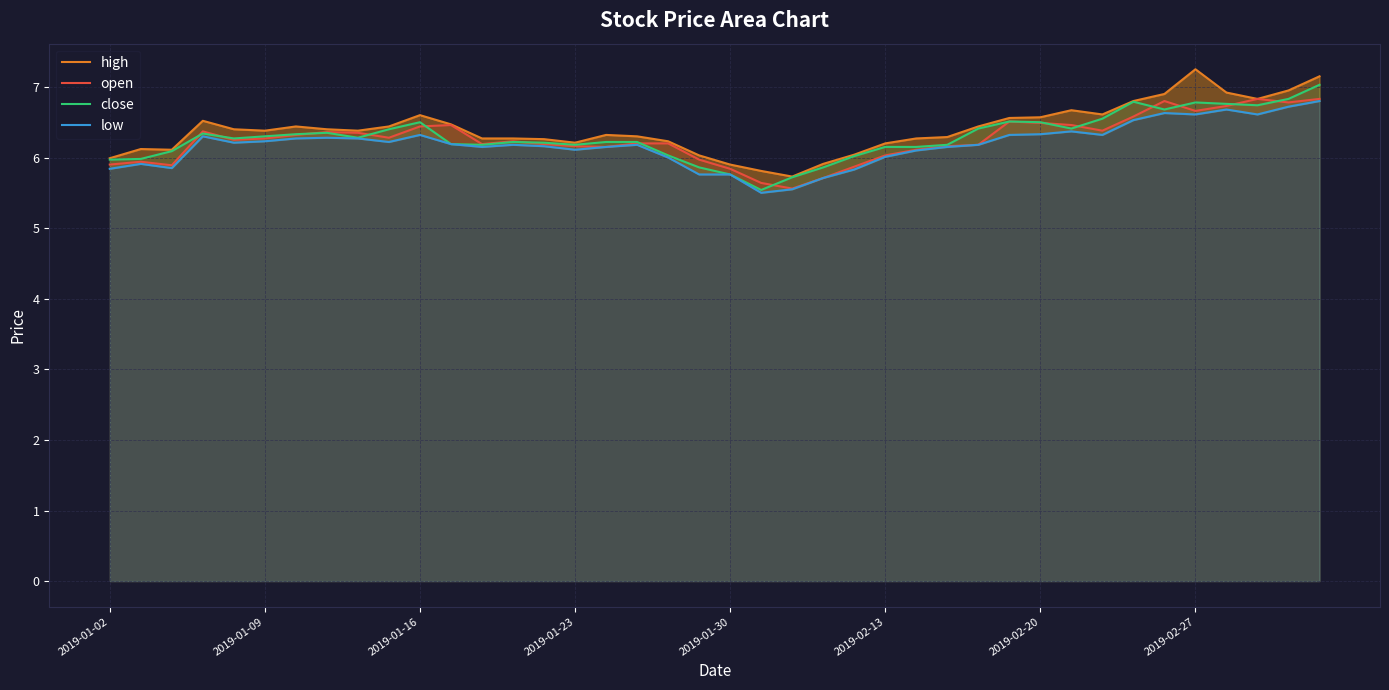

Rank the series by their maximum value, from highest to lowest.

high, close, open, low